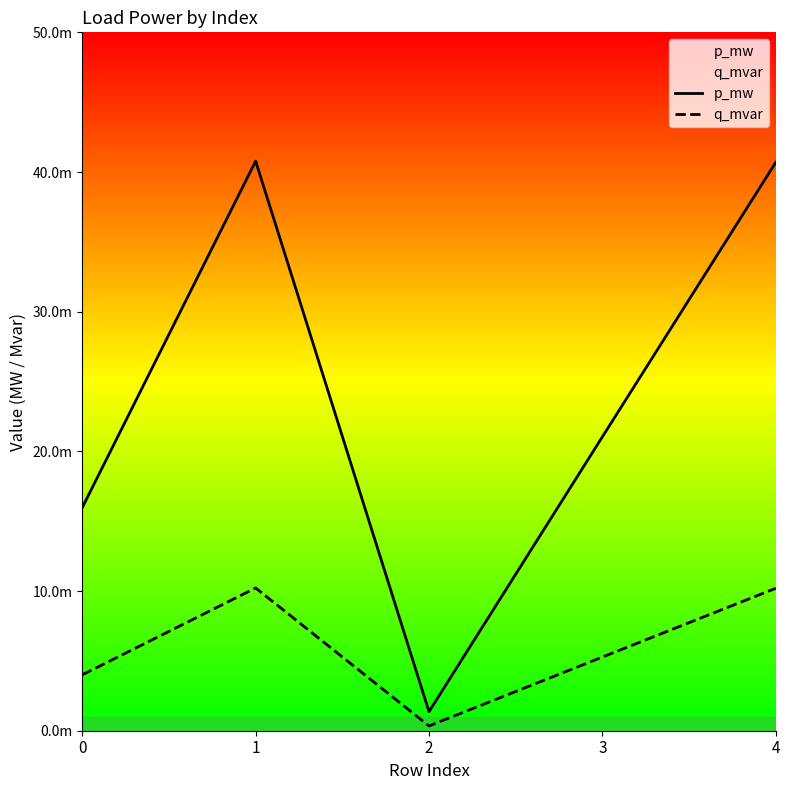

At how many categories does at least one series exceed 0?

5